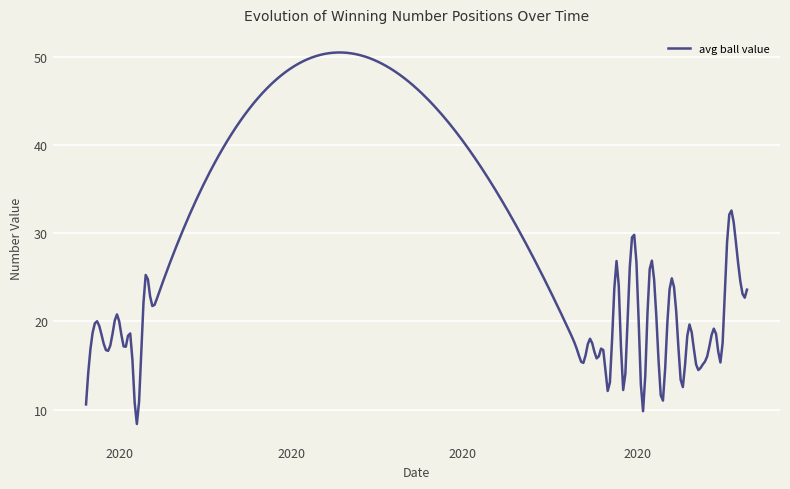

What is the difference between the maximum and minimum values?

42.1